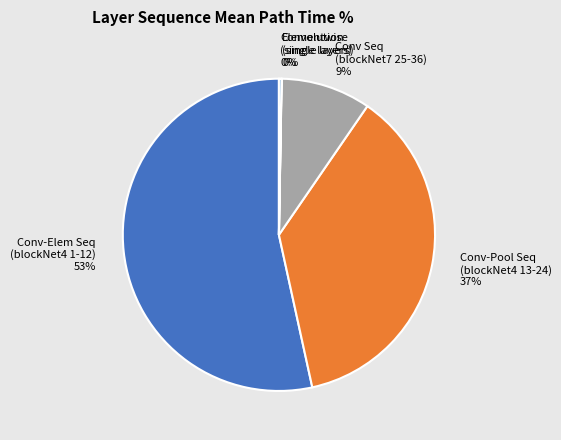

Is it true that Conv-Pool Seq (blockNet4 13-24) is 28% of the pie?

False